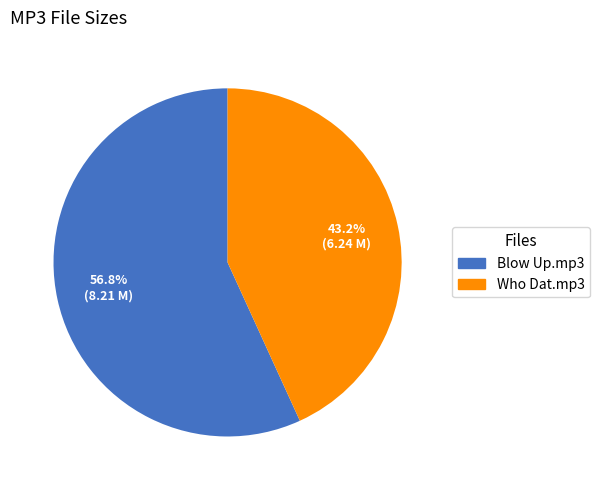

Is there a majority slice in this chart?

Yes